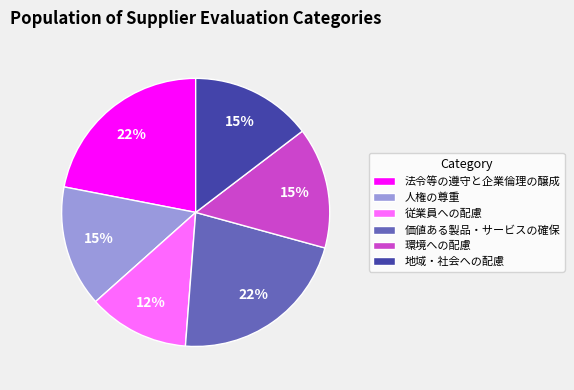

How many segments does this pie chart have?

6